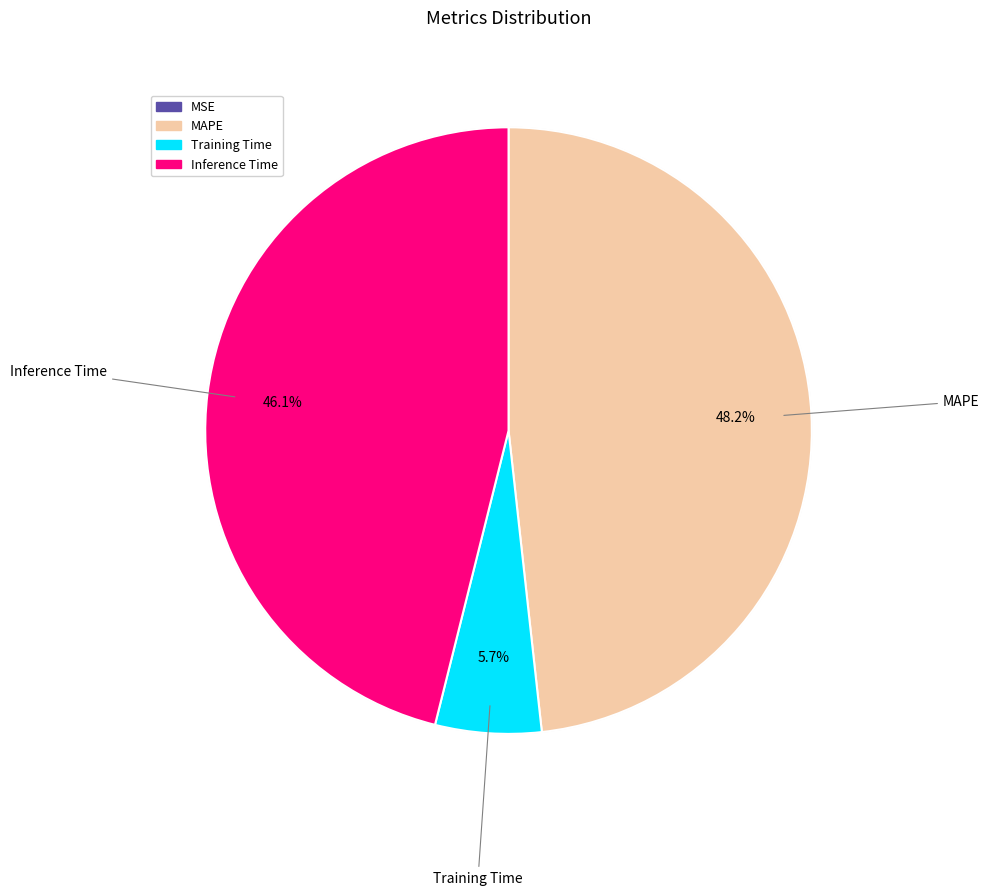

Is it true that MAPE is 48% of the pie?

True